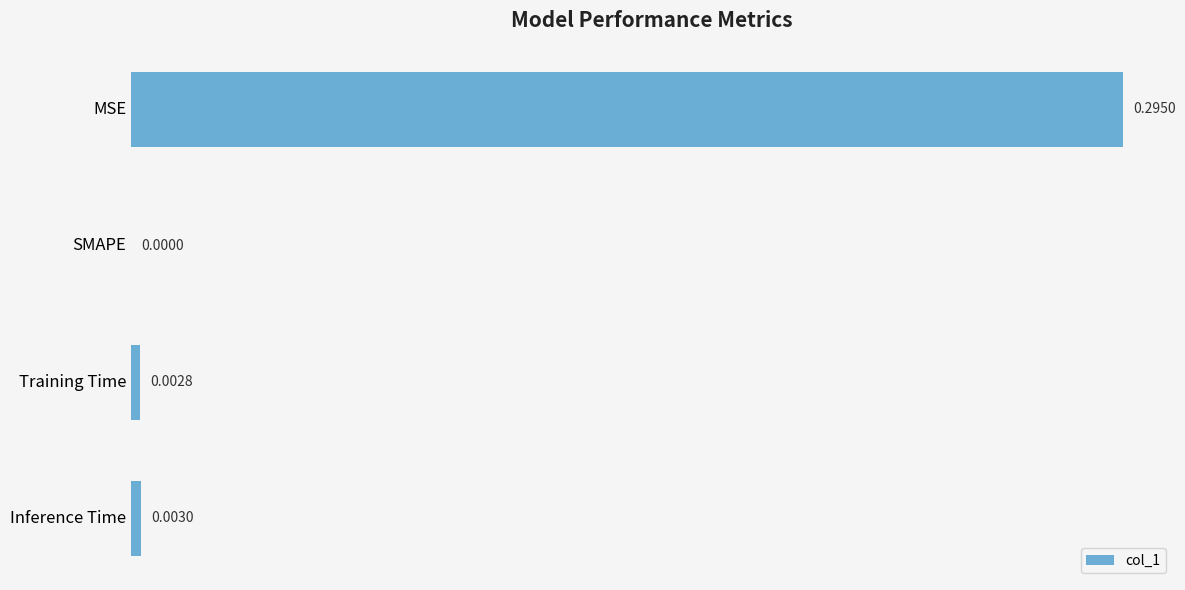

Between Training Time and Inference Time, which is larger?

Inference Time